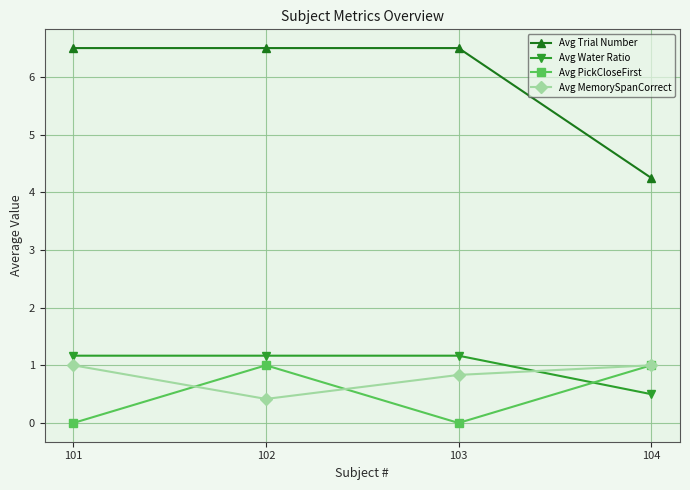

Which series ends up on top after the final intersection of Avg Water Ratio and Avg PickCloseFirst?

Avg PickCloseFirst